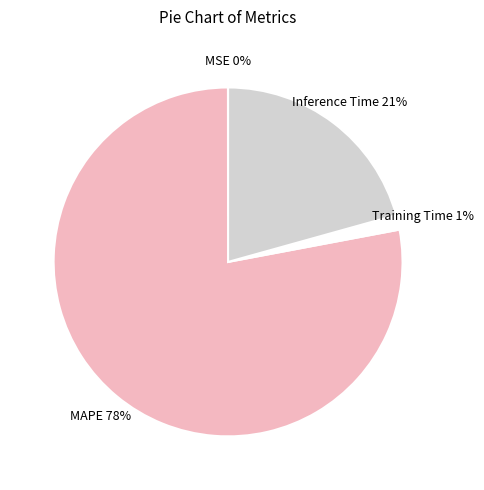

What is the majority slice?

MAPE